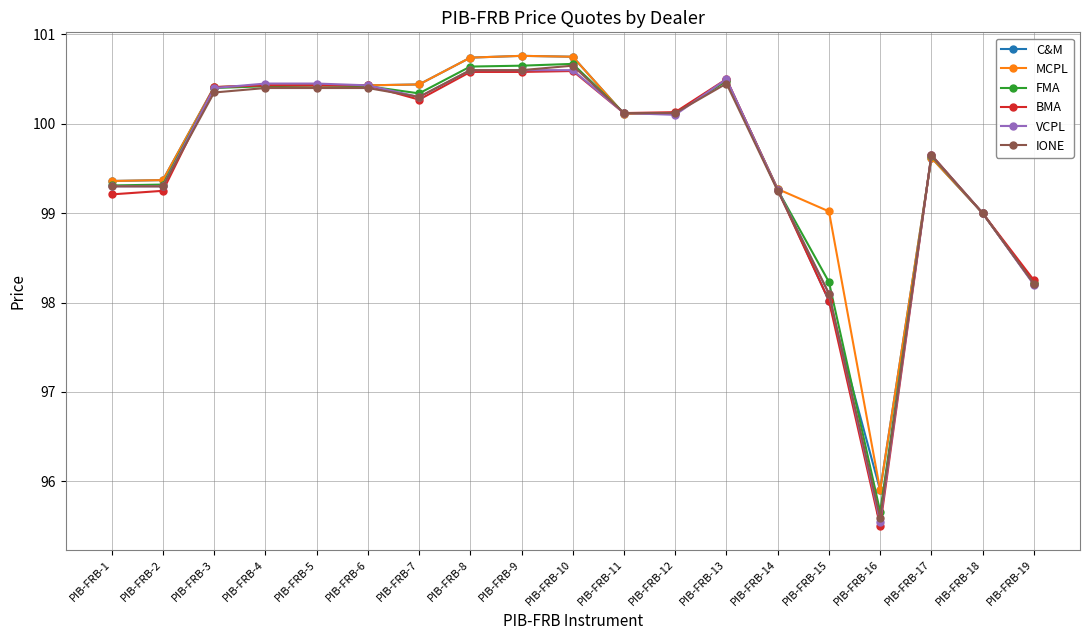

What are all the series names shown in the legend?

C&M, MCPL, FMA, BMA, VCPL, IONE